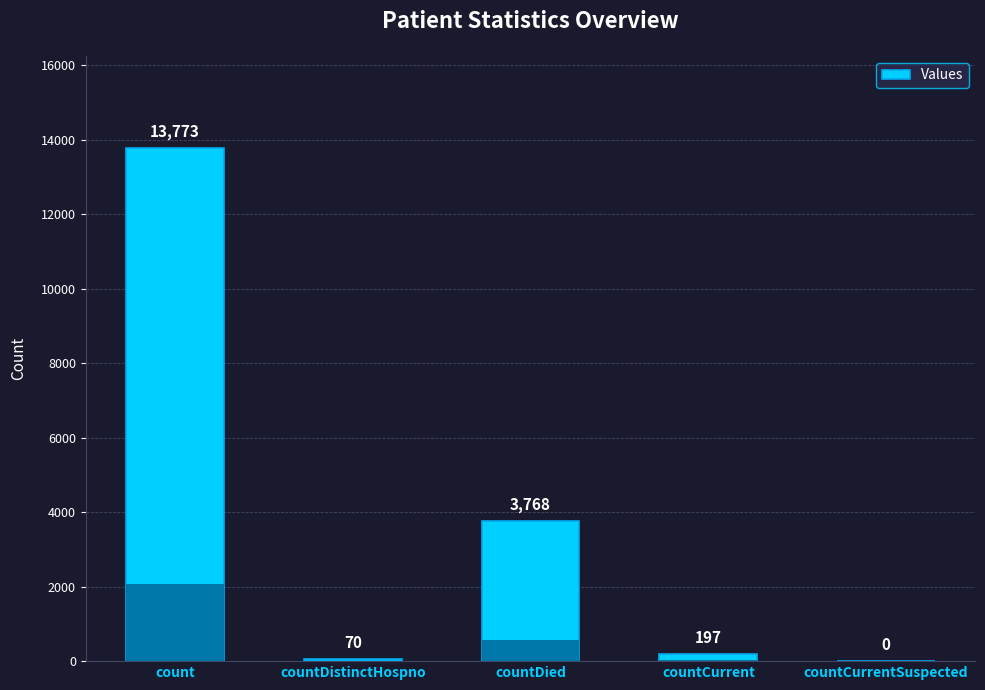

Count the number of categories in the chart.

5